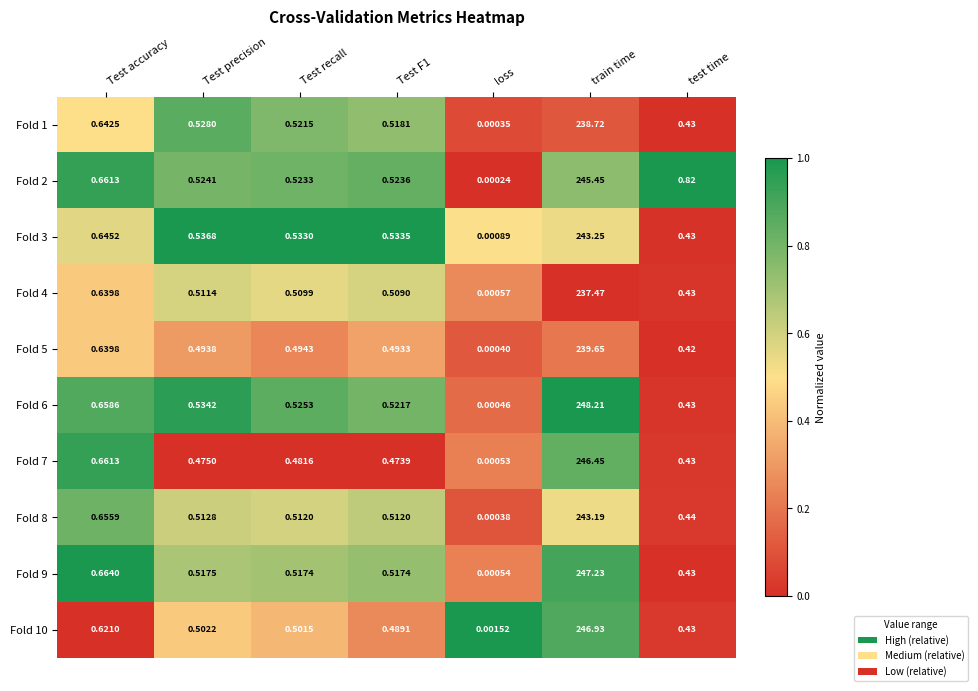

Which category has the highest value across all series?

train time